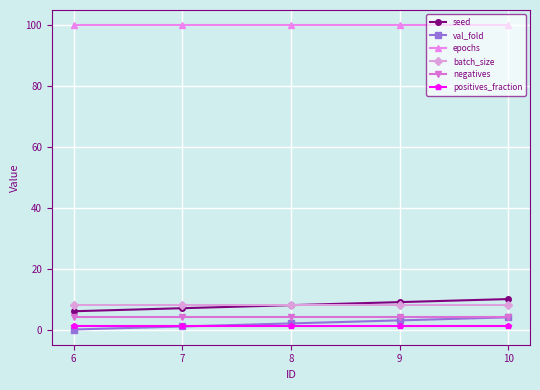

Does the chart display data point markers on the line(s)?

Yes